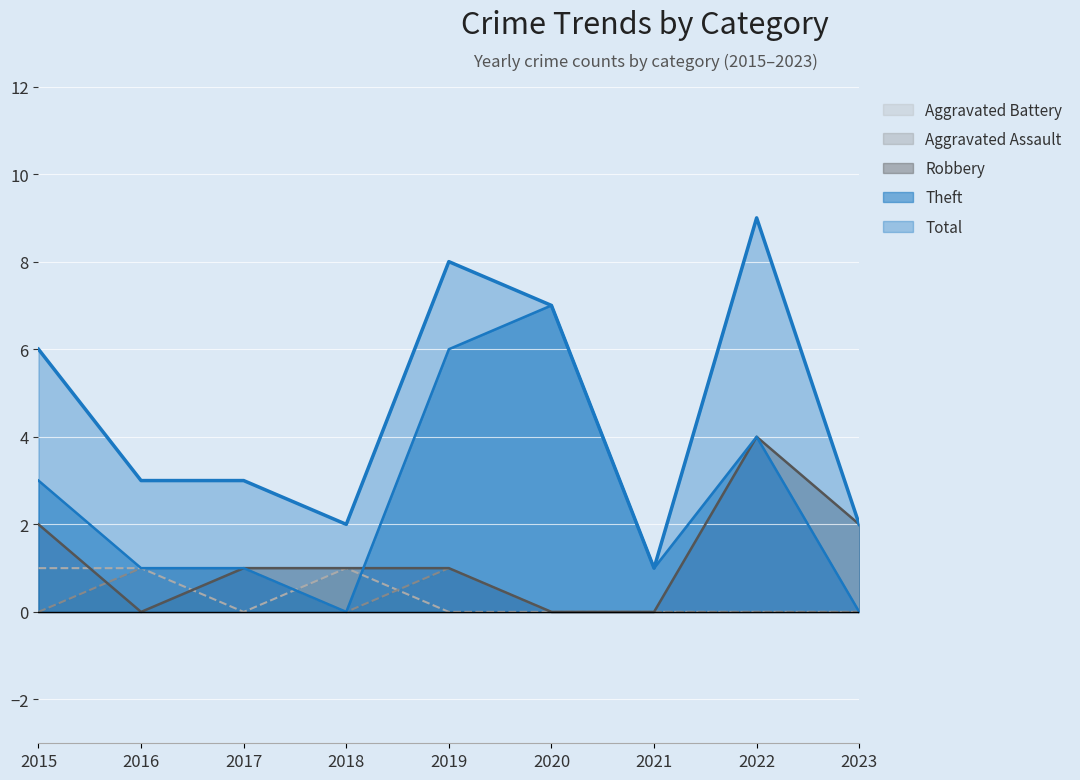

What is the value of the Aggravated Assault point at the 5th from the left?

1